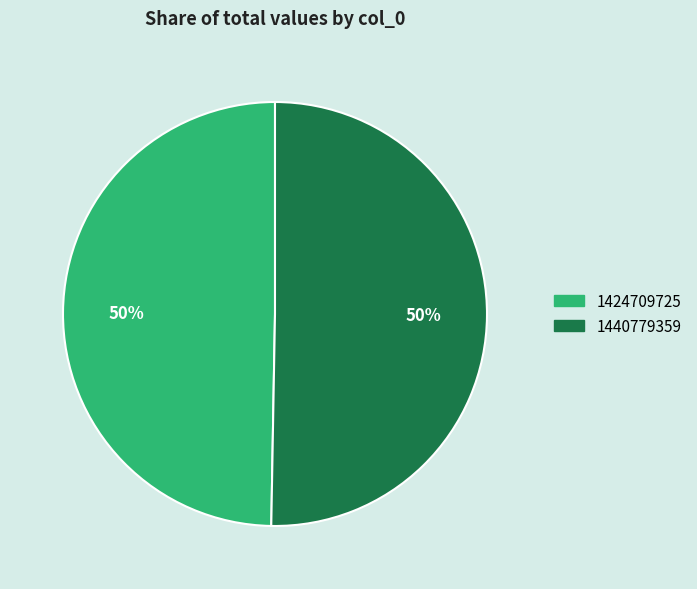

To the nearest percent, what is the average slice percentage?

50%